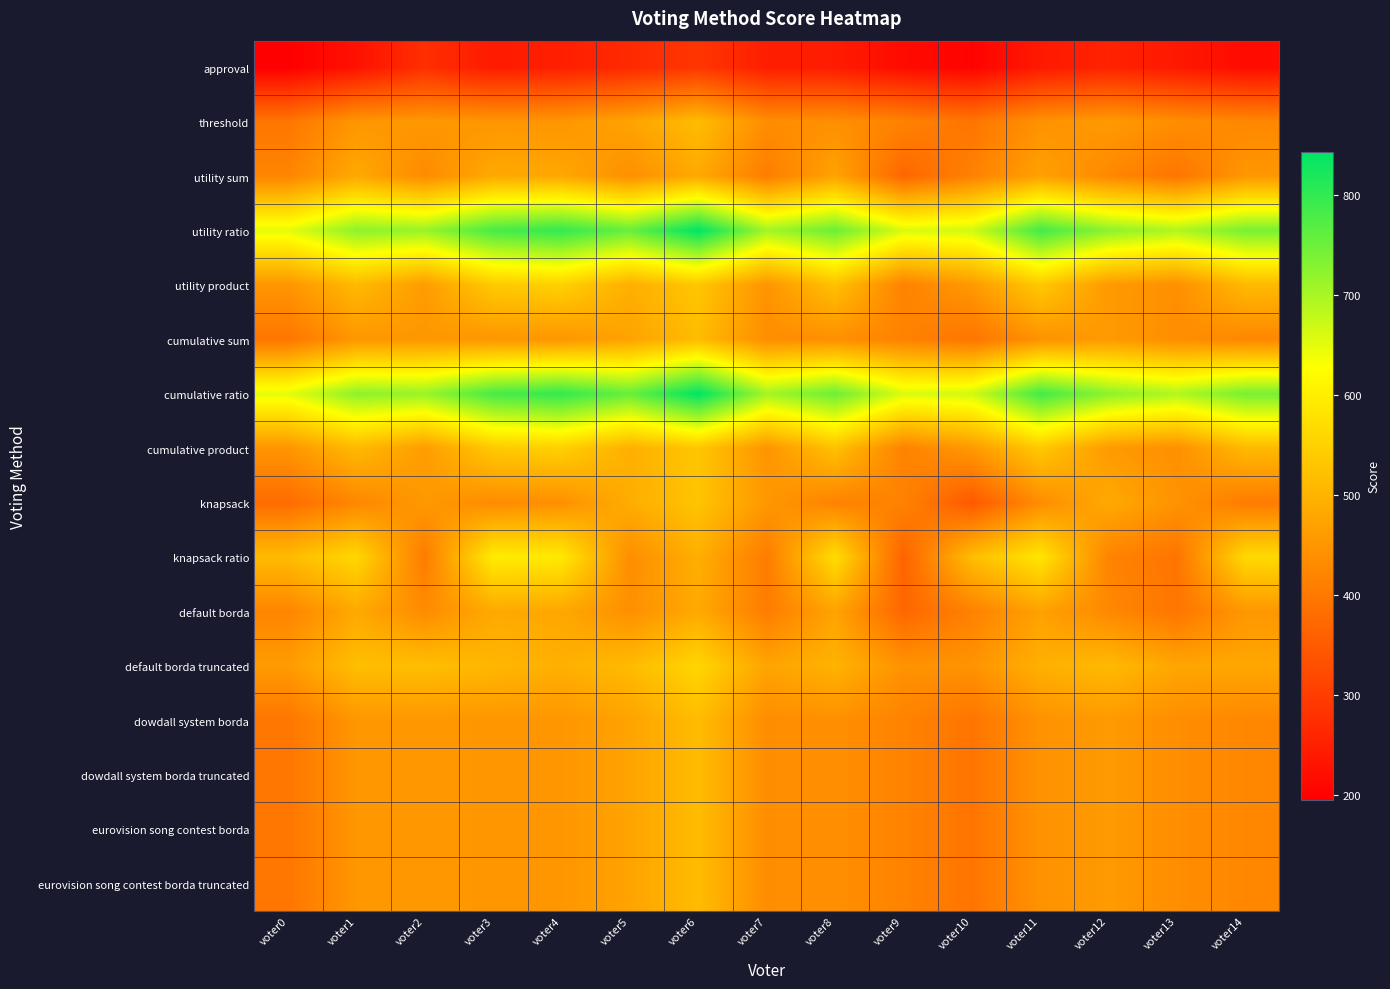

How many categories are shown in the chart?

15